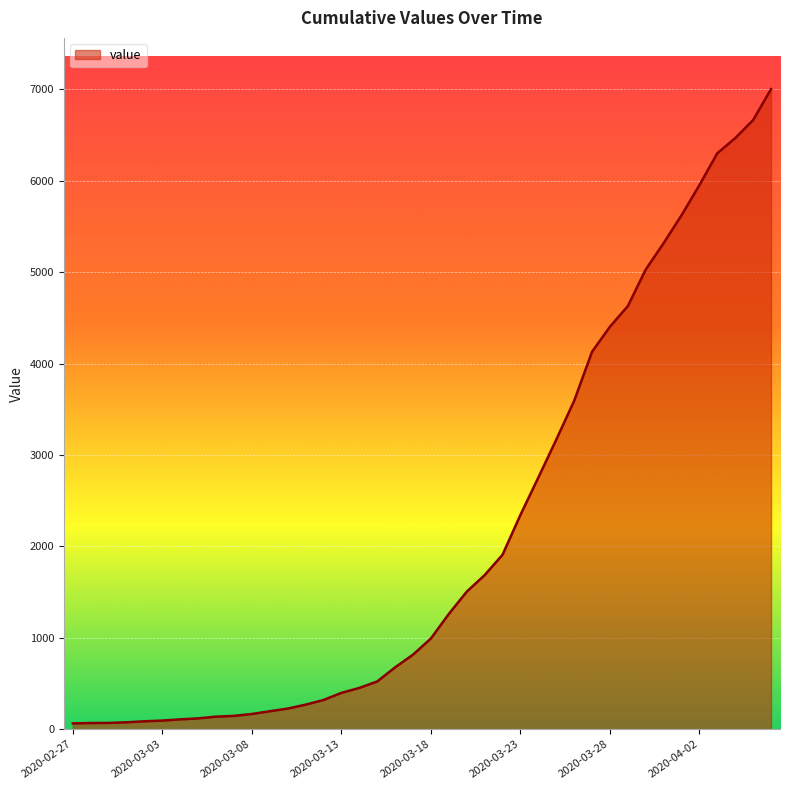

What is the greatest value displayed?

7004